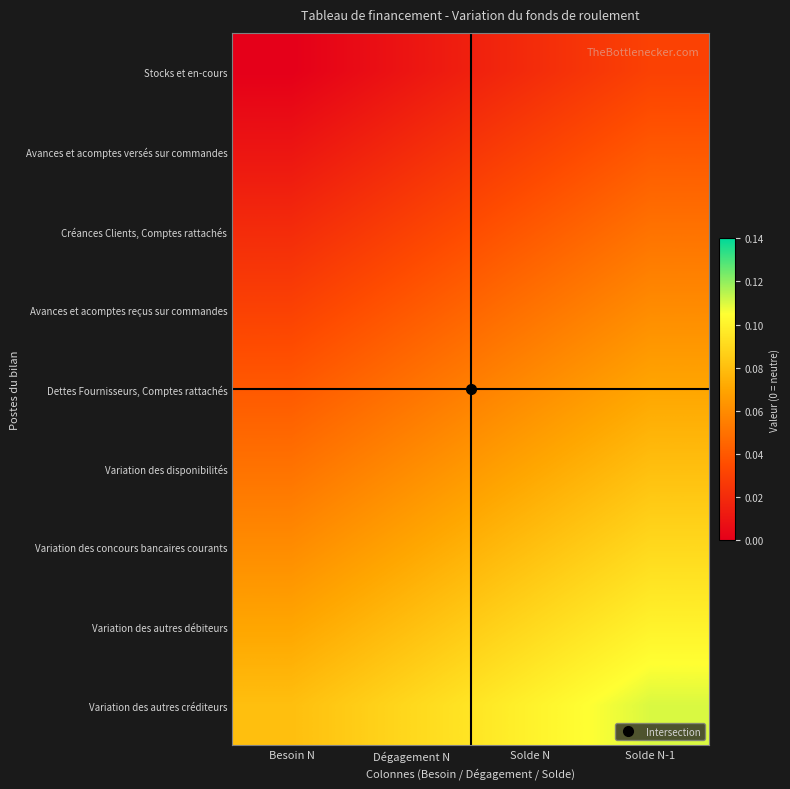

Which has a higher value, Solde N-1 or Solde N?

Solde N-1